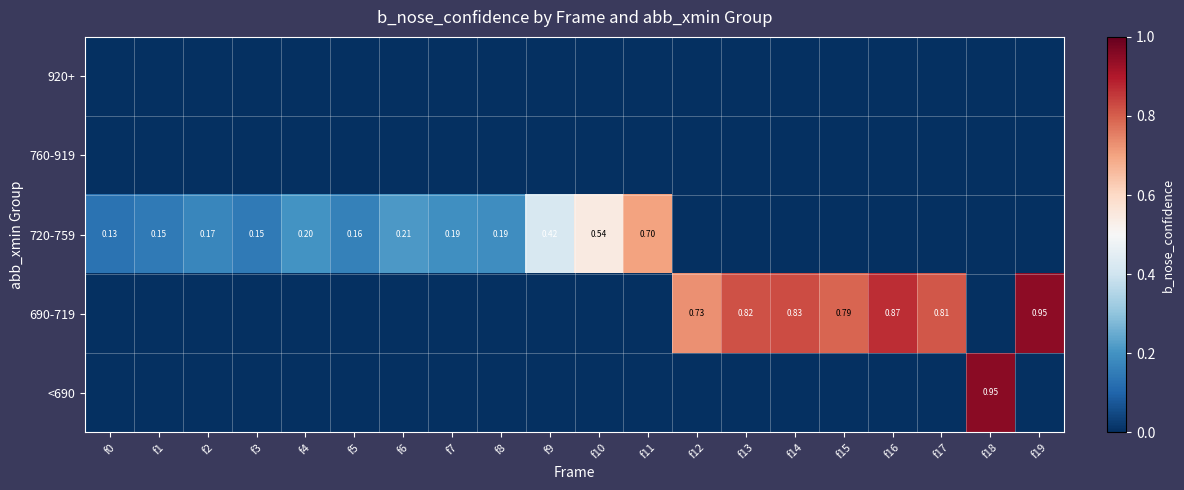

At which category does the chart reach its peak across all series?

f18